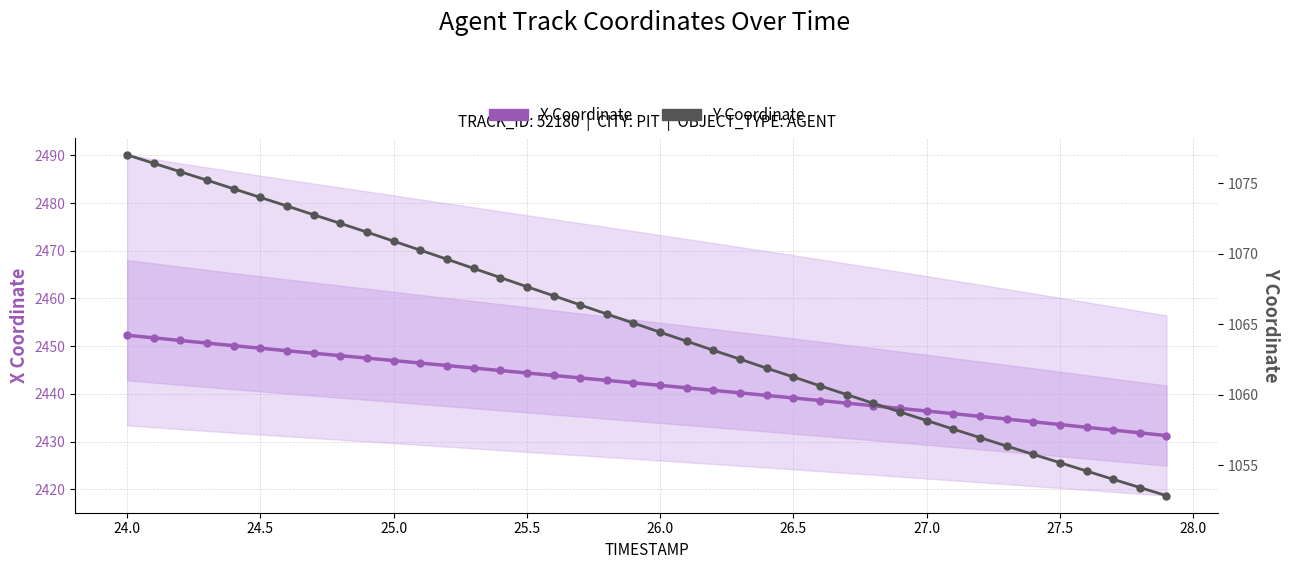

True or false: X Coordinate and Y Coordinate cross at least once.

False